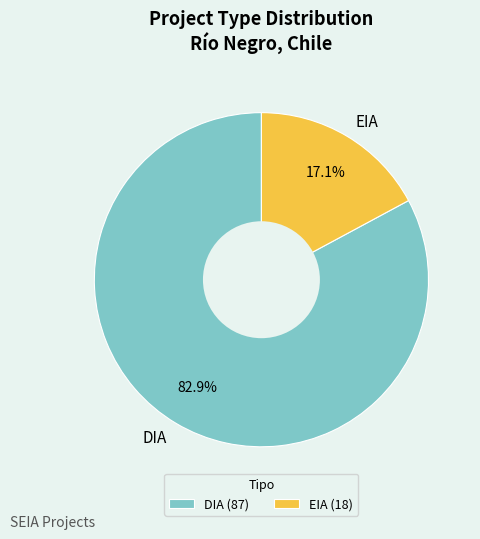

To the nearest percent, what portion does EIA represent?

17%